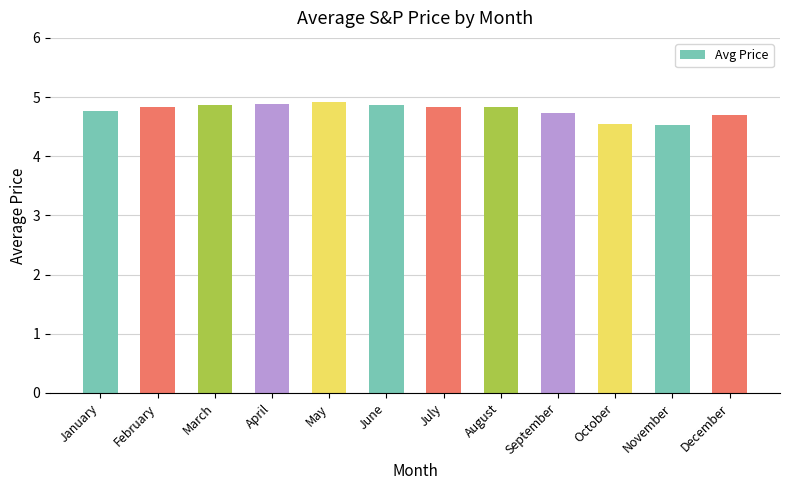

What is the approximate value at May?

4.9